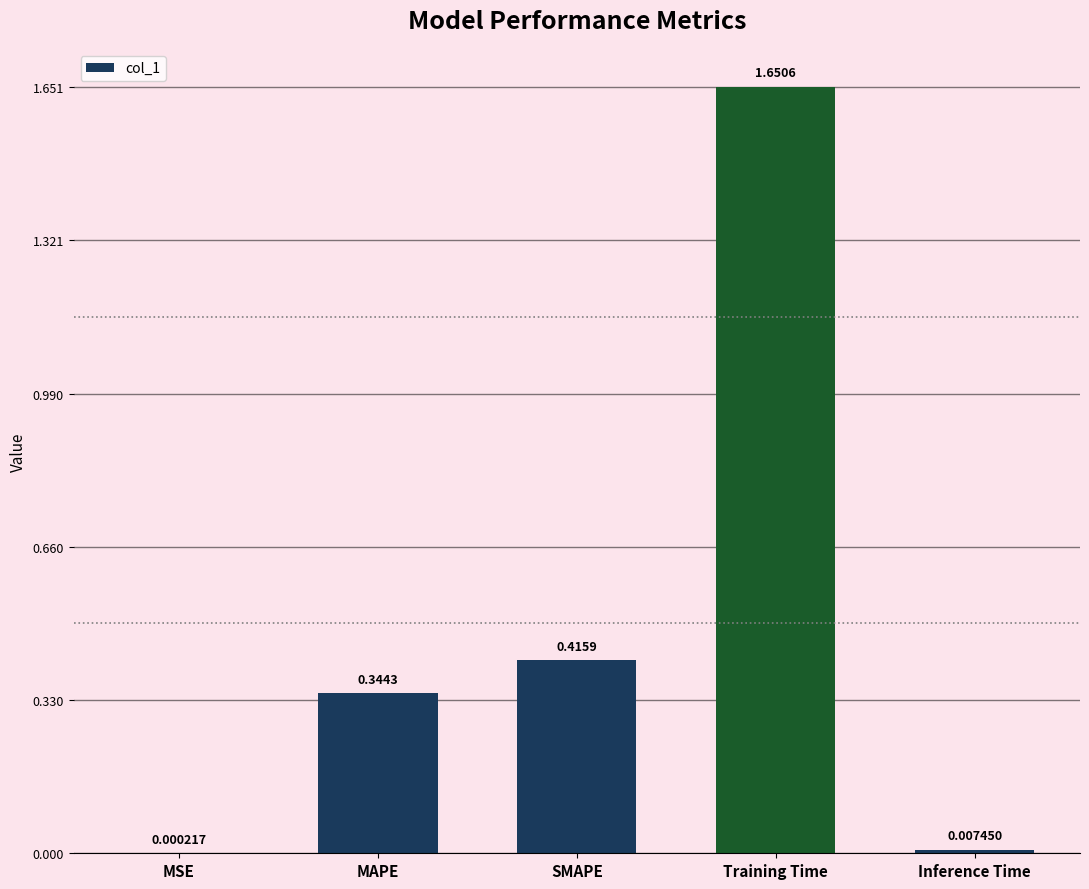

The chart shows a value of 2.6 at Training Time. True or false?

False